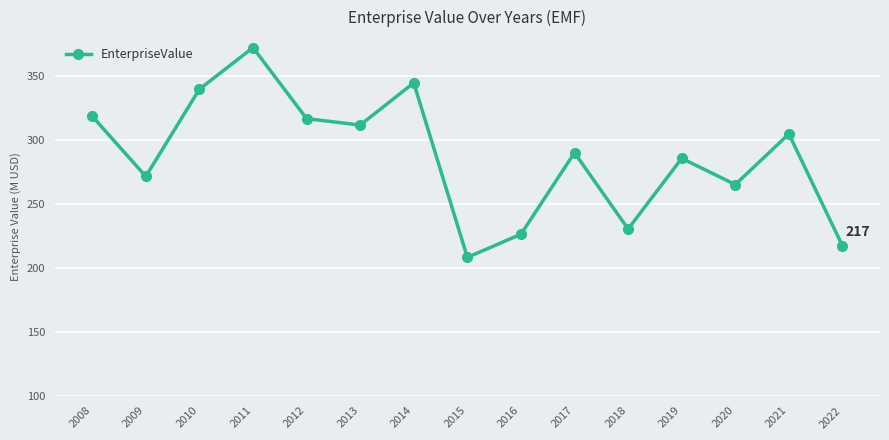

What is the value of the 2nd point from the left?

271.4